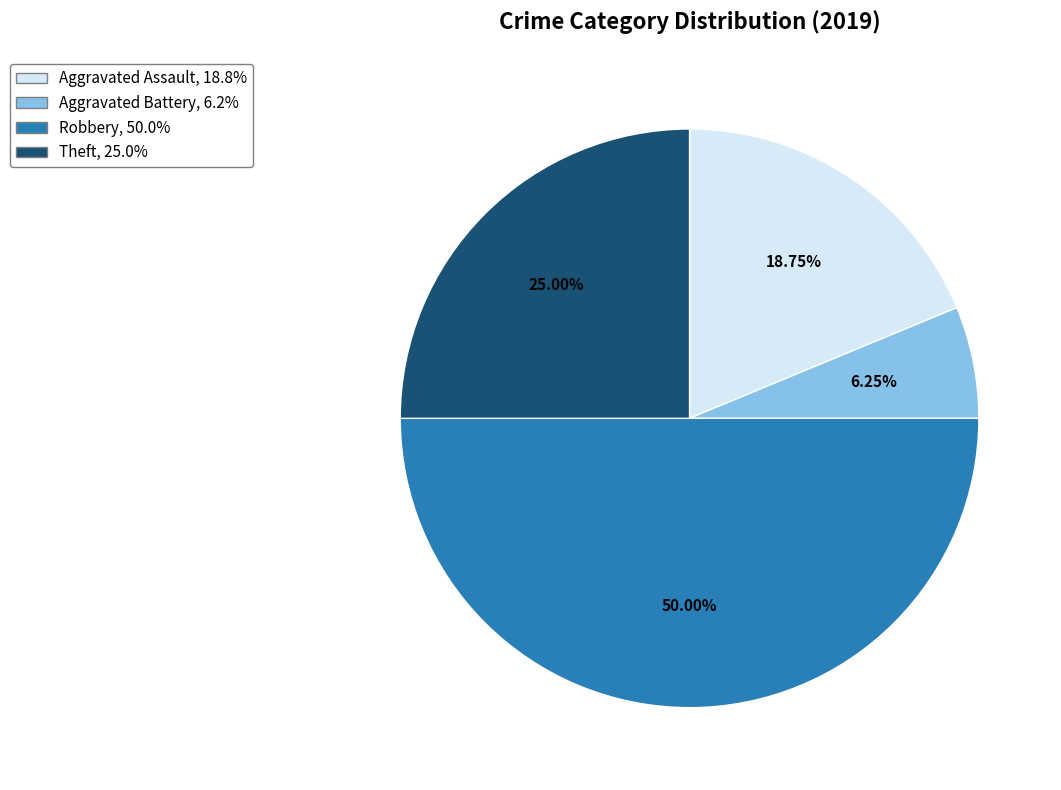

Is Aggravated Battery the majority of the pie?

No